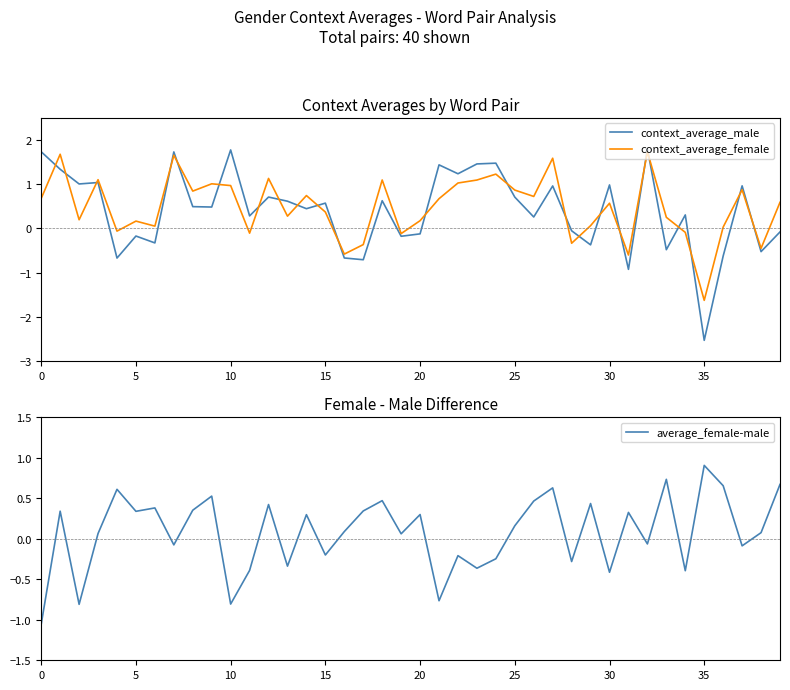

After their last crossing, which series has the higher values: context_average_female or context_average_male?

context_average_female